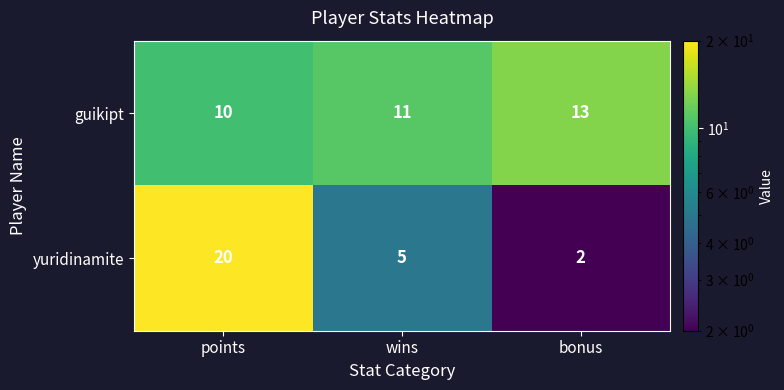

Which label corresponds to the smallest value in the chart?

bonus